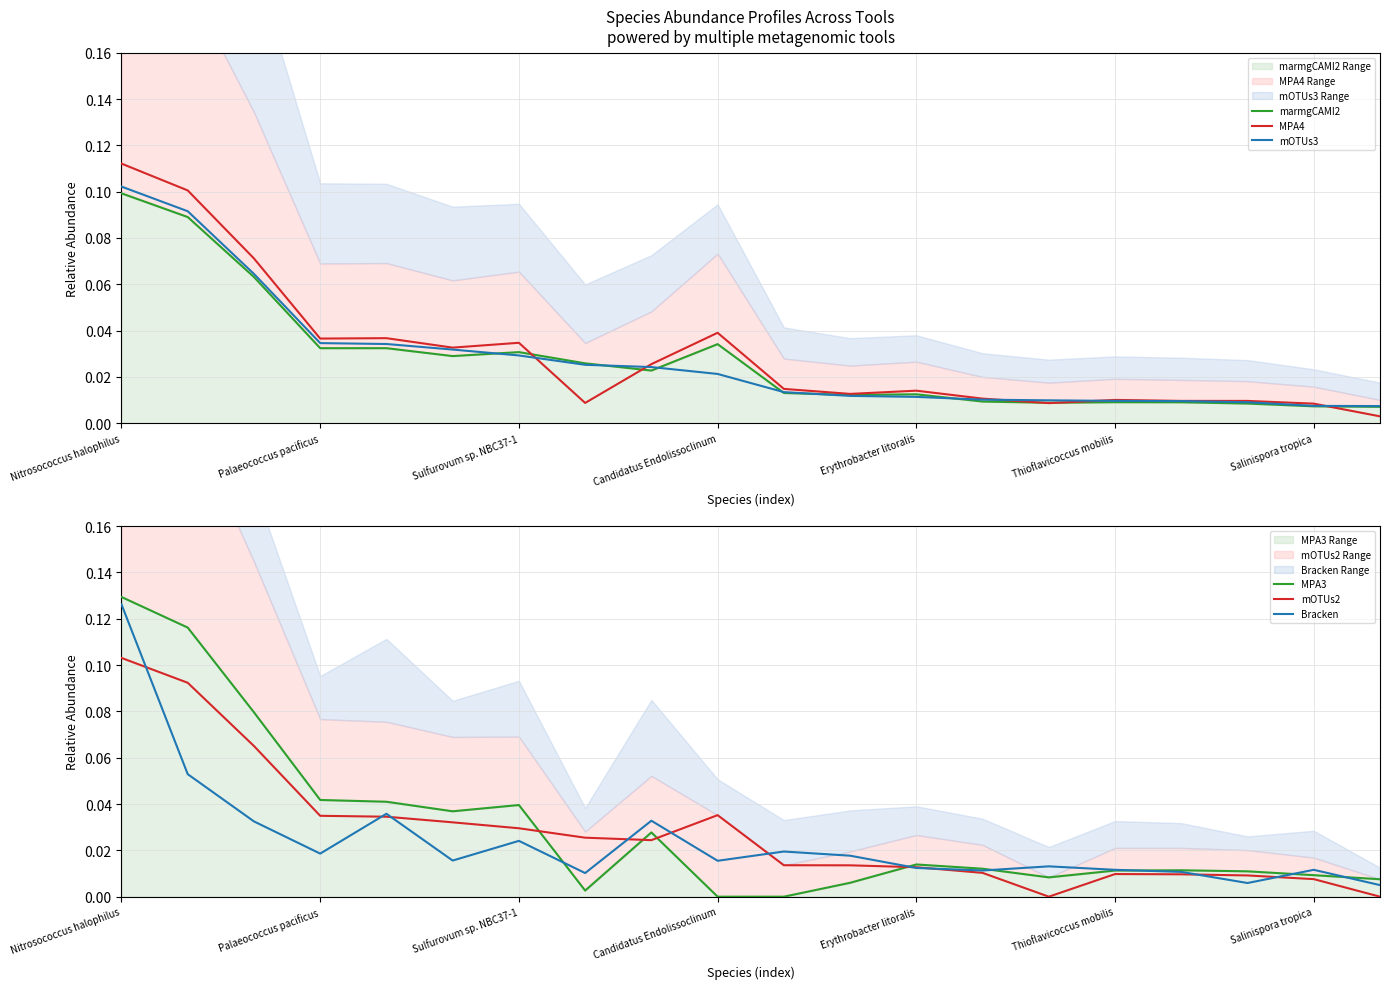

In marmgCAMI2, how many points are lower than both neighbors (excluding endpoints)?

4